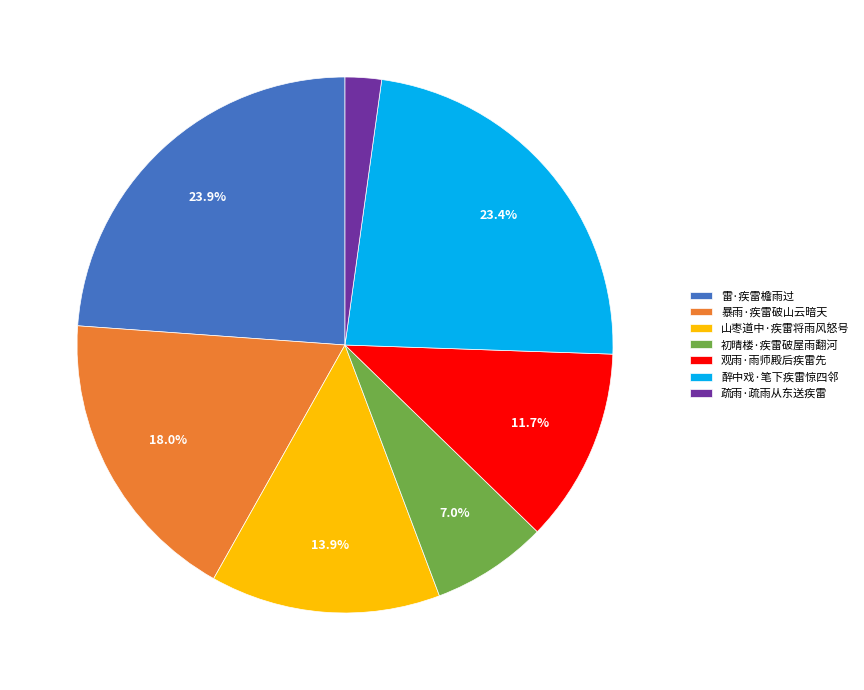

What percentage is NOT represented by 山枣道中·疾雷将雨风怒号?

86.1%